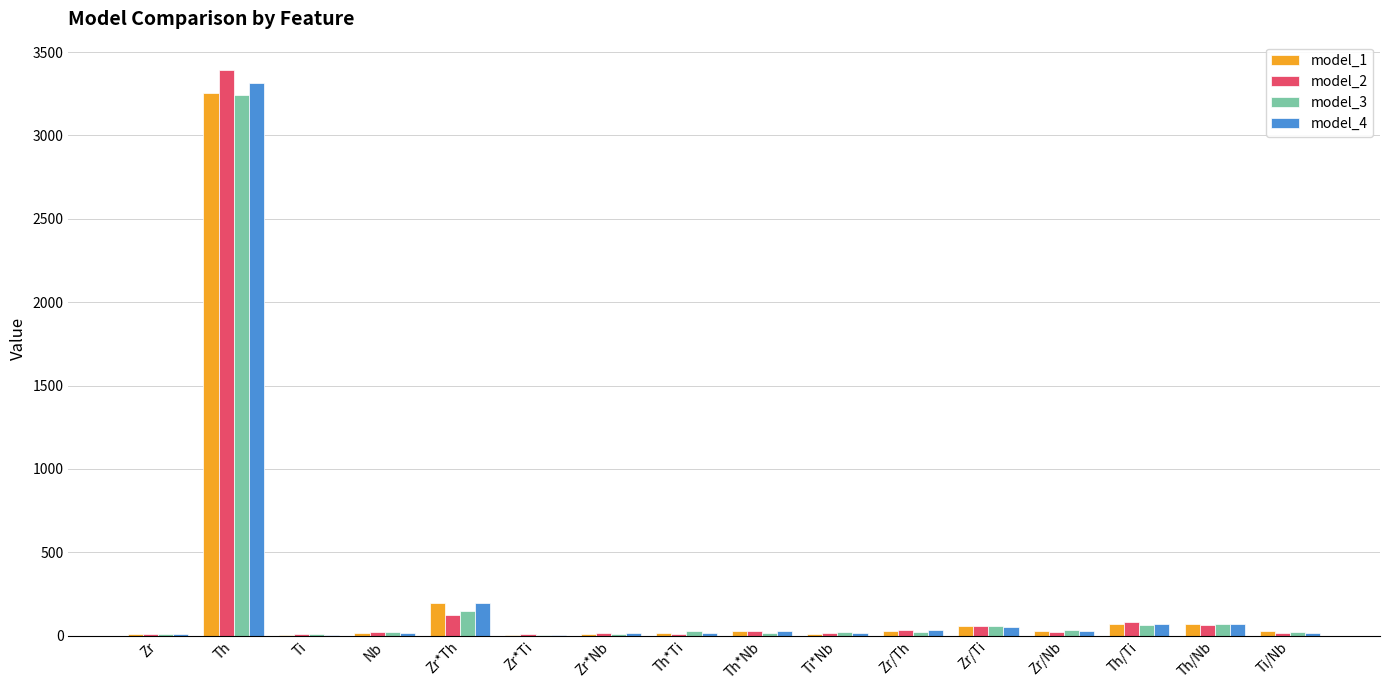

What is the greatest value displayed?

3392.9